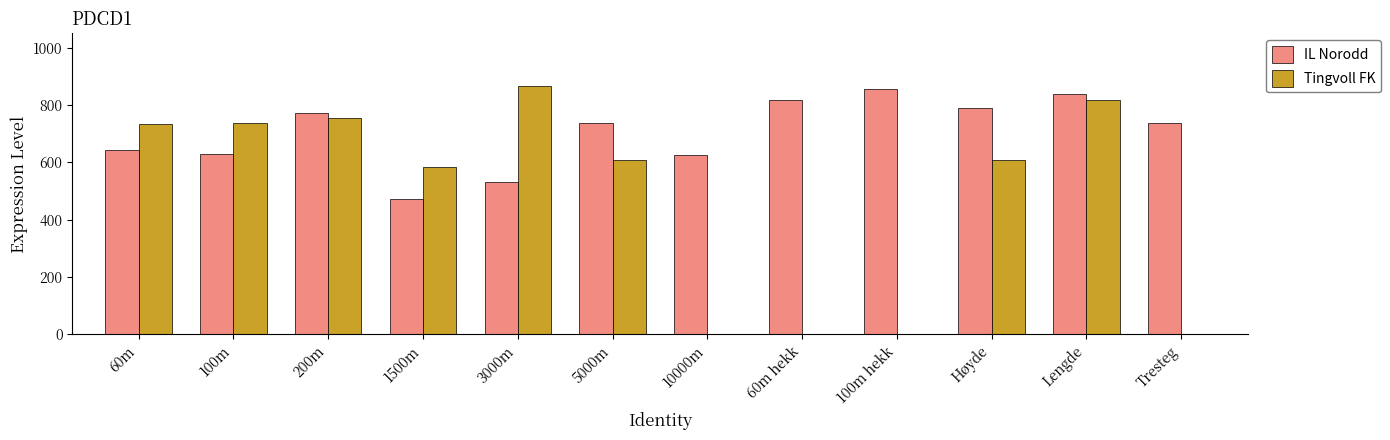

Which series changed the most between 5000m and 60m hekk?

Tingvoll FK